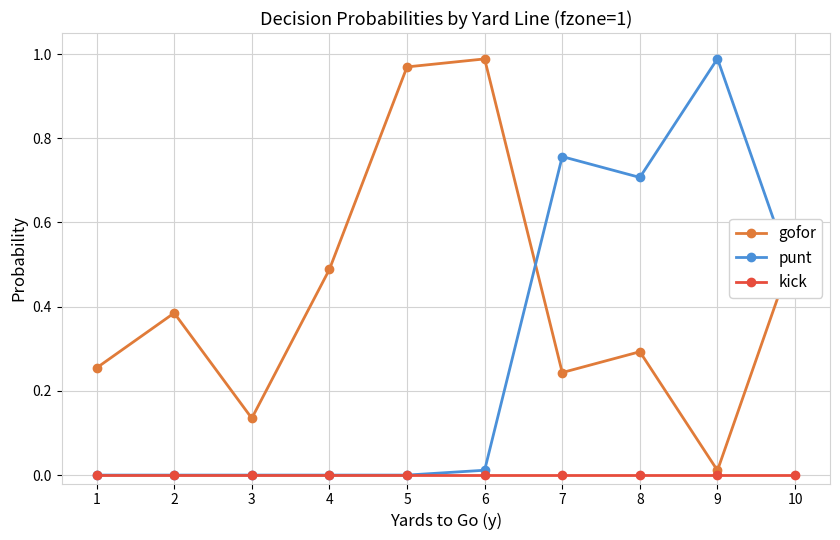

Which series has the largest total across all categories?

gofor